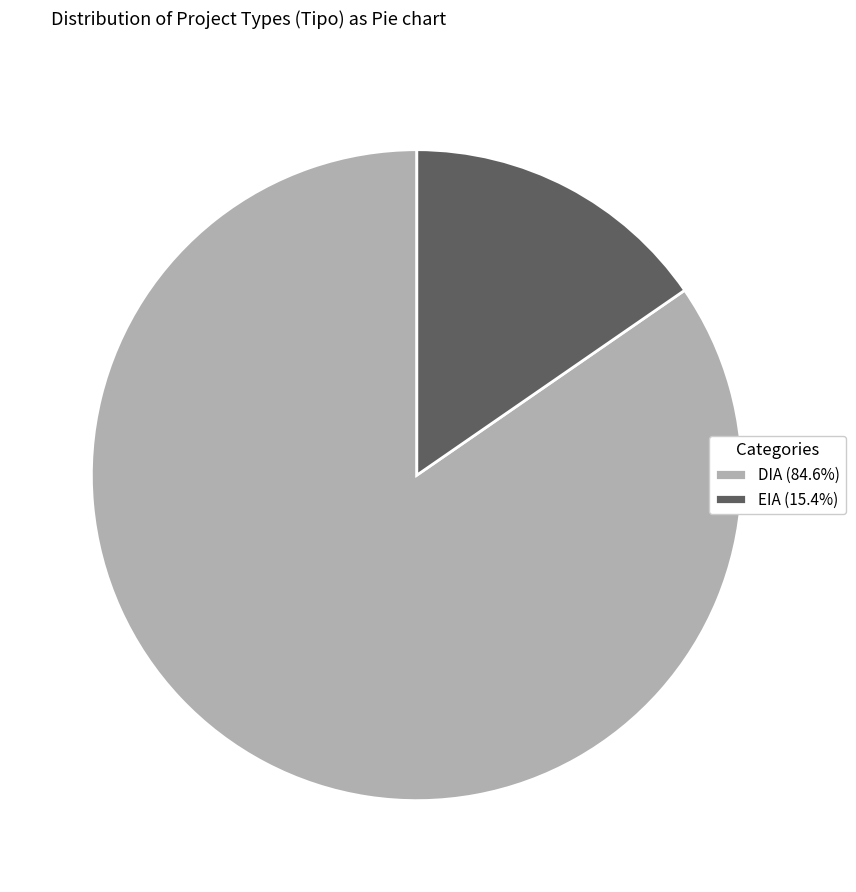

Does DIA represent more than half of the total?

Yes